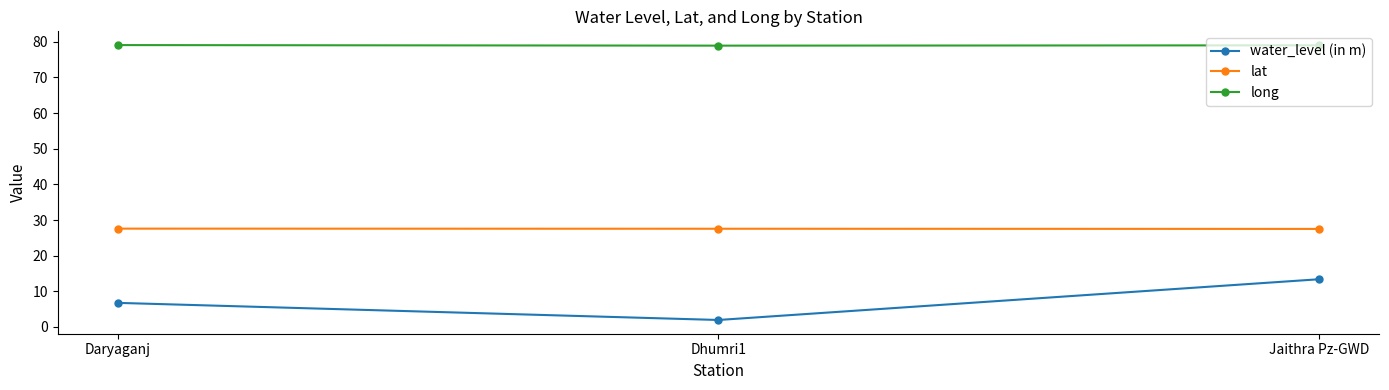

What value does the lat series have at Jaithra Pz-GWD?

27.5